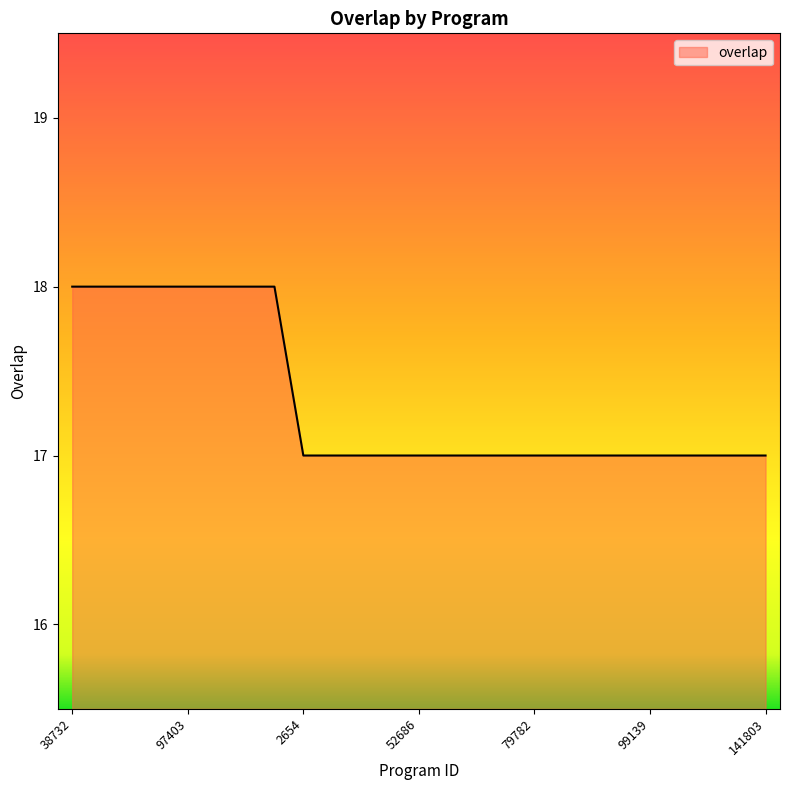

How many categories are shown in the chart?

25